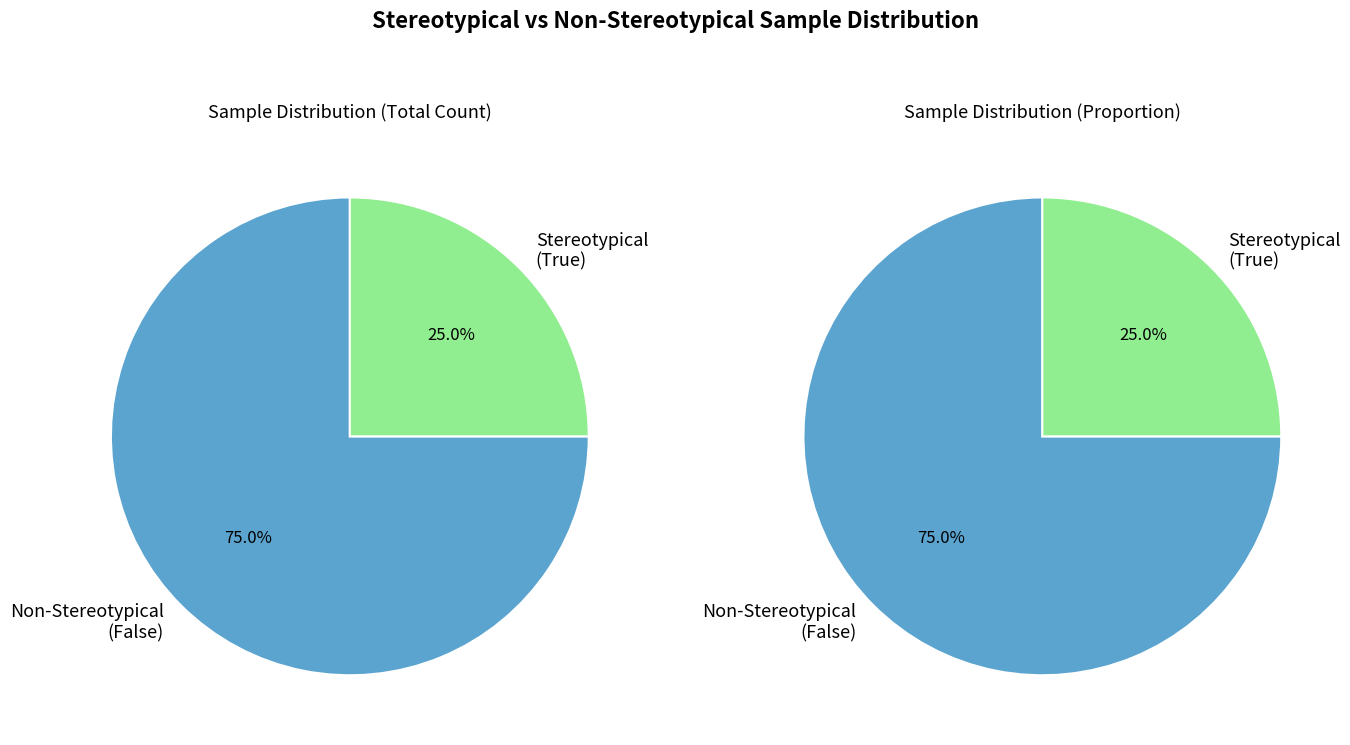

Is True the majority of the pie?

No